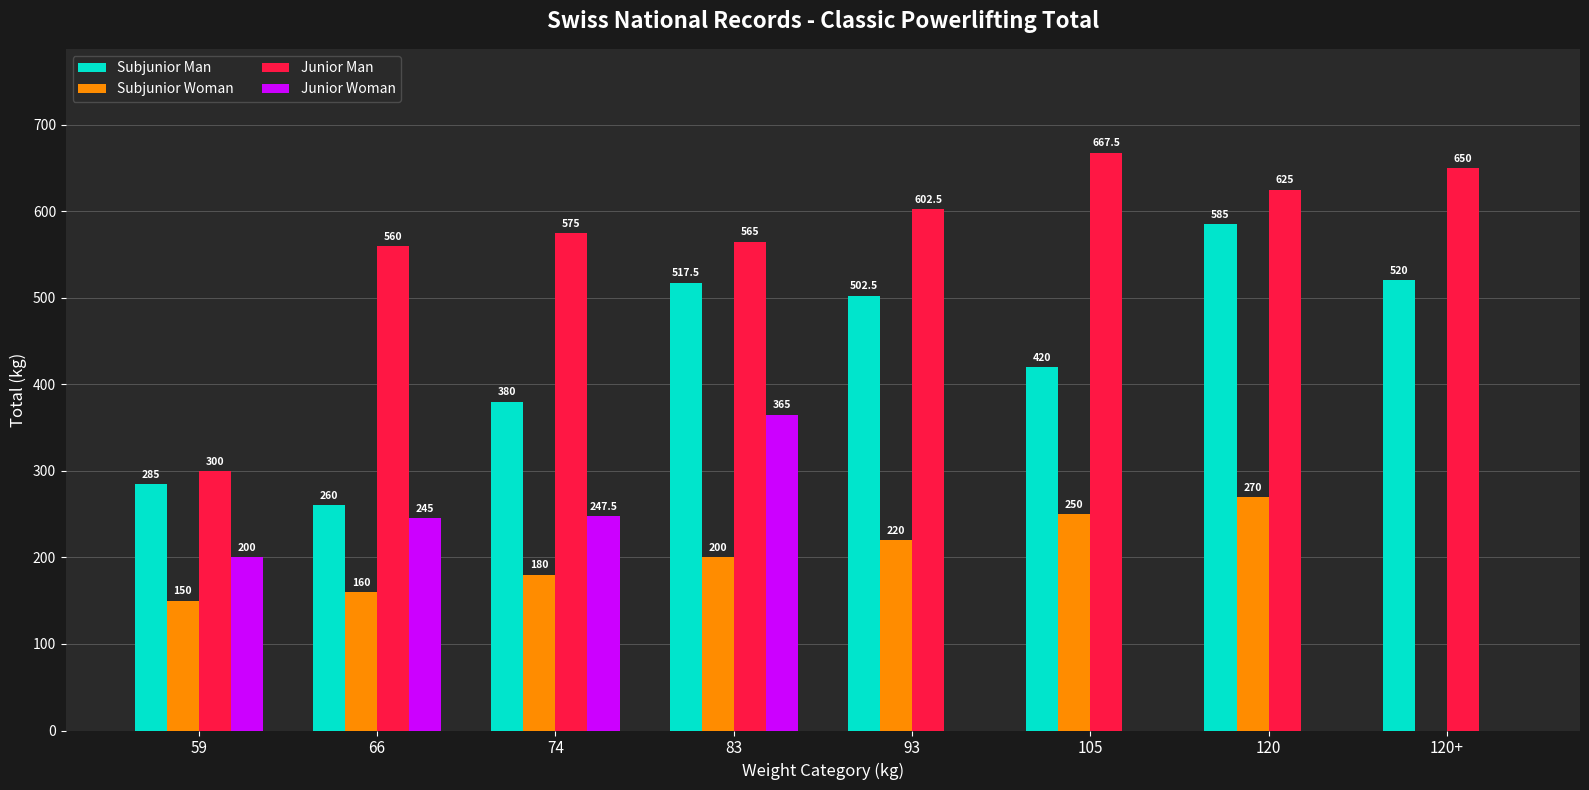

How many categories are shown in the chart?

8